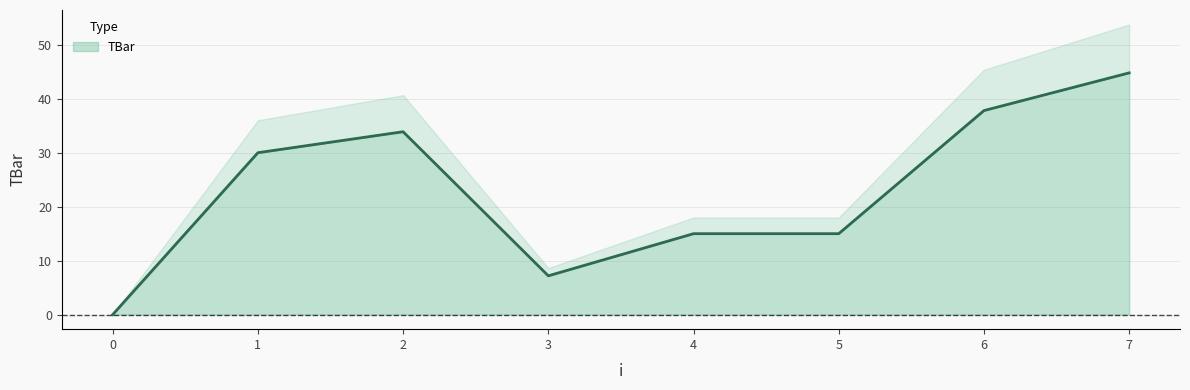

List the labels in order of value, smallest first.

0, 3, 4, 5, 1, 2, 6, 7